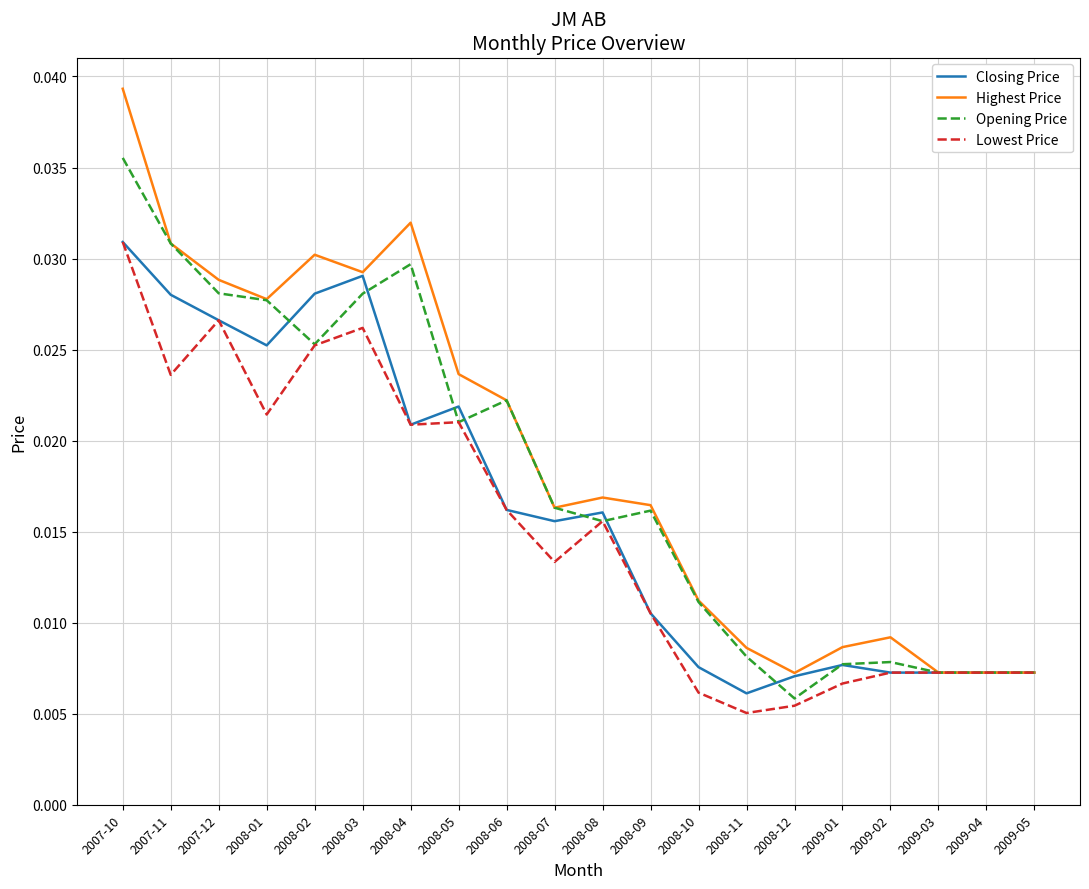

At which label does Closing Price reach its peak?

2007-10